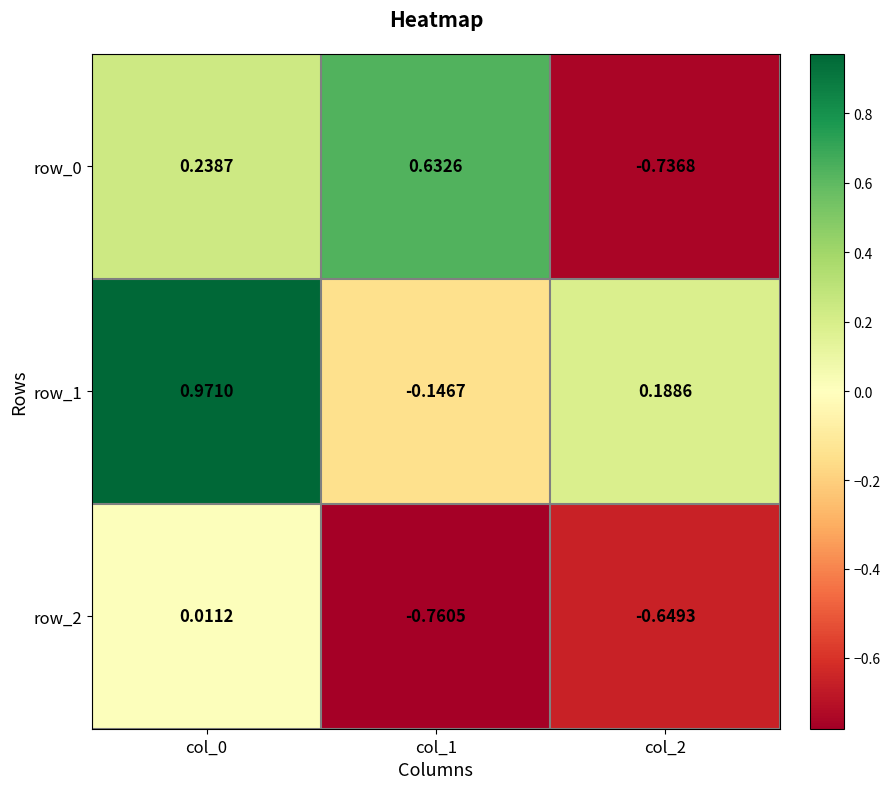

Is the value of row_1 at col_0 greater than the value of row_0 at col_1?

Yes